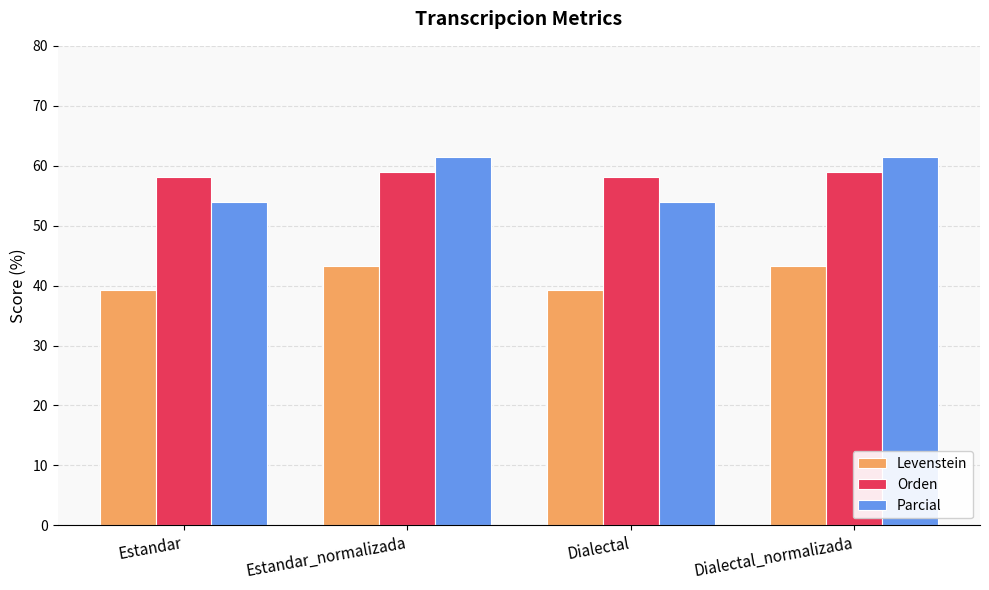

What is the maximum value for Parcial?

61.4